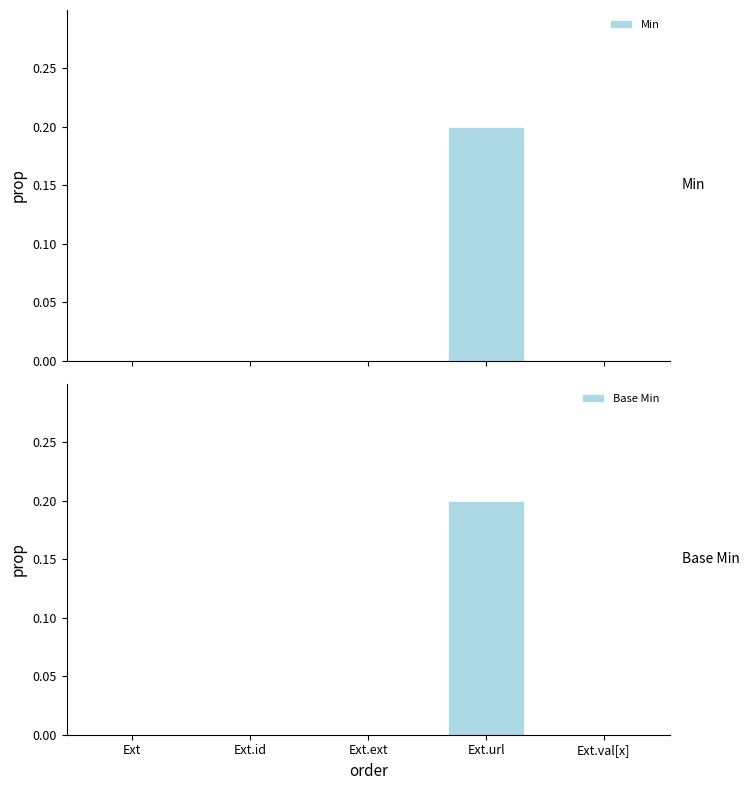

At which label does Min reach its peak?

Ext.url